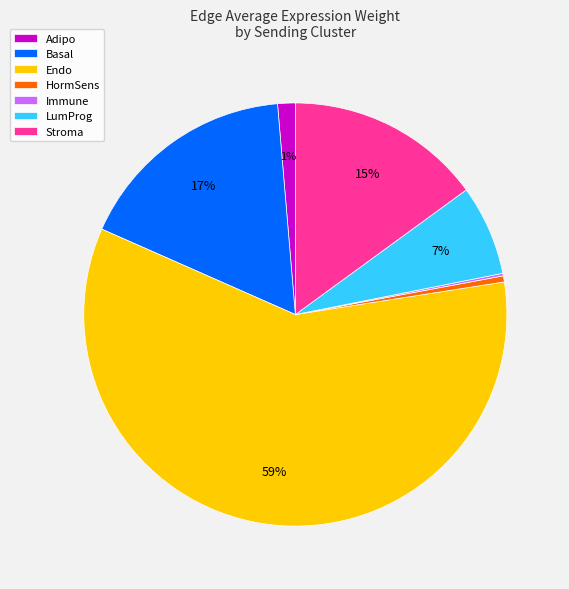

Which category has the biggest portion of the pie?

Endo